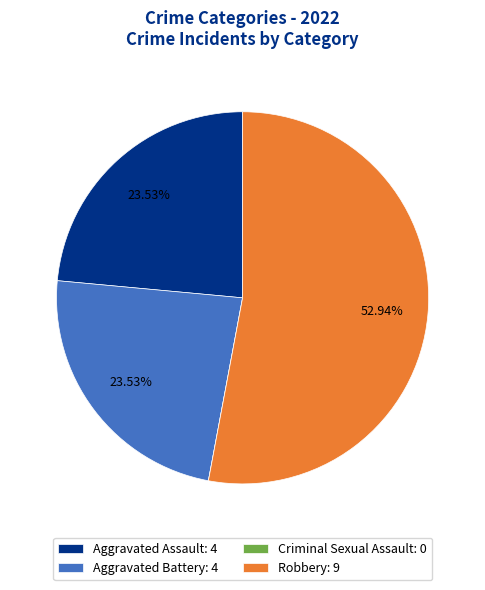

To the nearest percent, what portion does Aggravated Battery represent?

24%